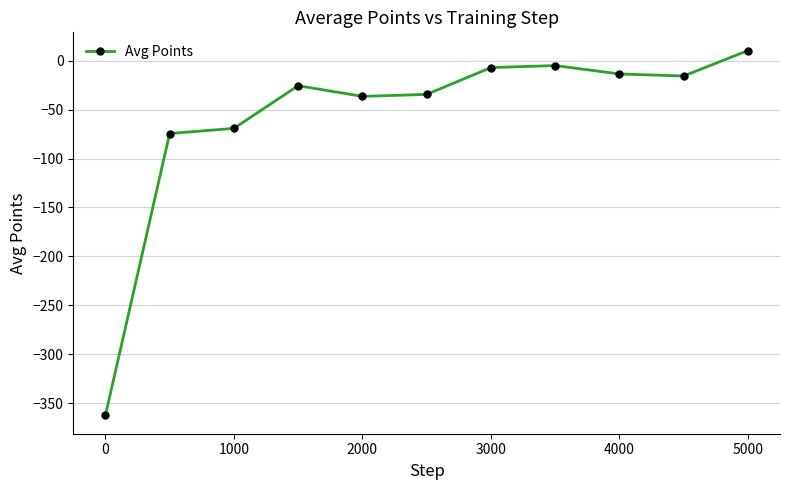

What is the value of the 4th point from the left?

-25.5